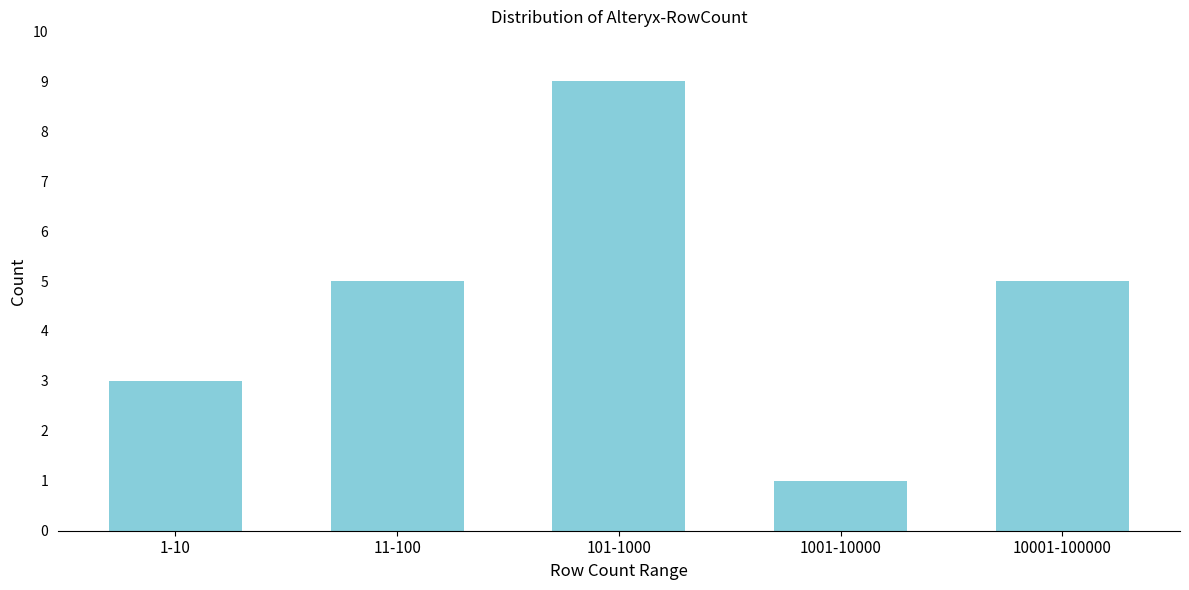

Reading left to right, what are all the values shown in this chart?

1-10=3	11-100=5	101-1000=9	1001-10000=1	10001-100000=5